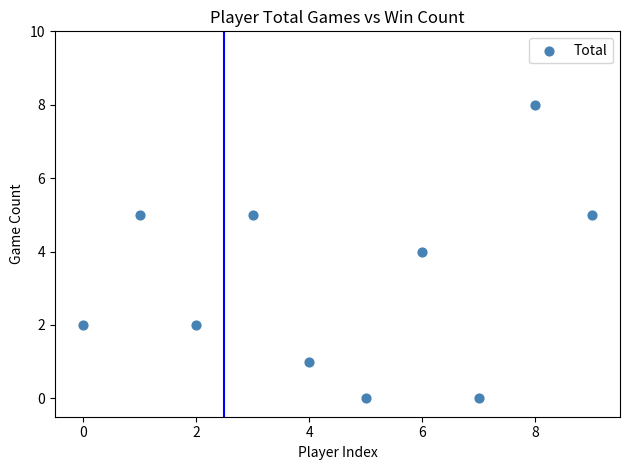

What is the range of Y values (max minus min)?

8